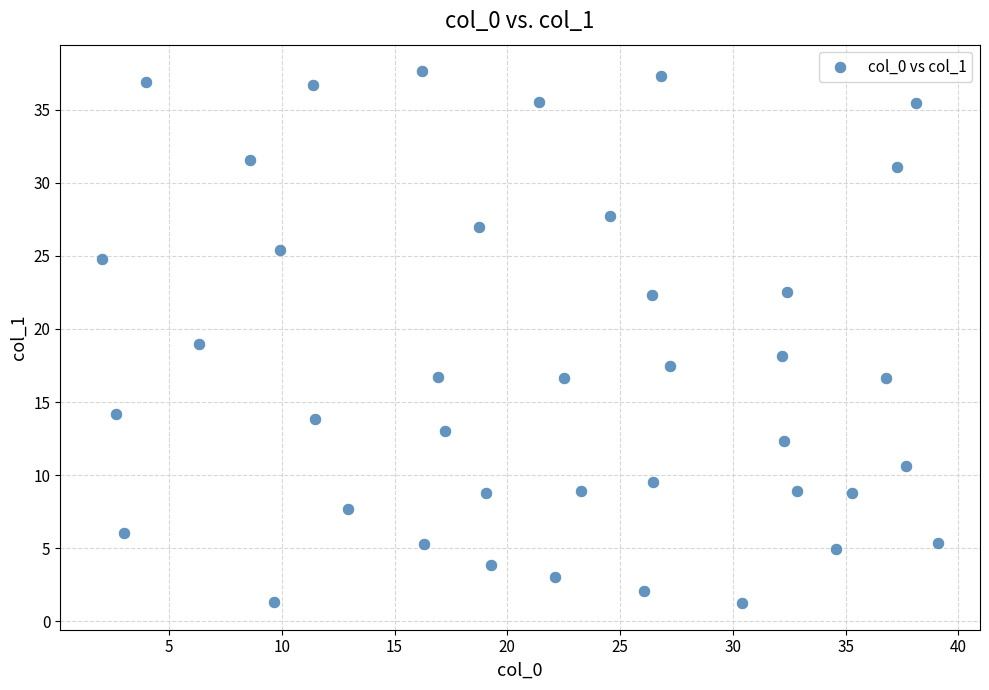

What is the range of Y values (max minus min)?

36.4